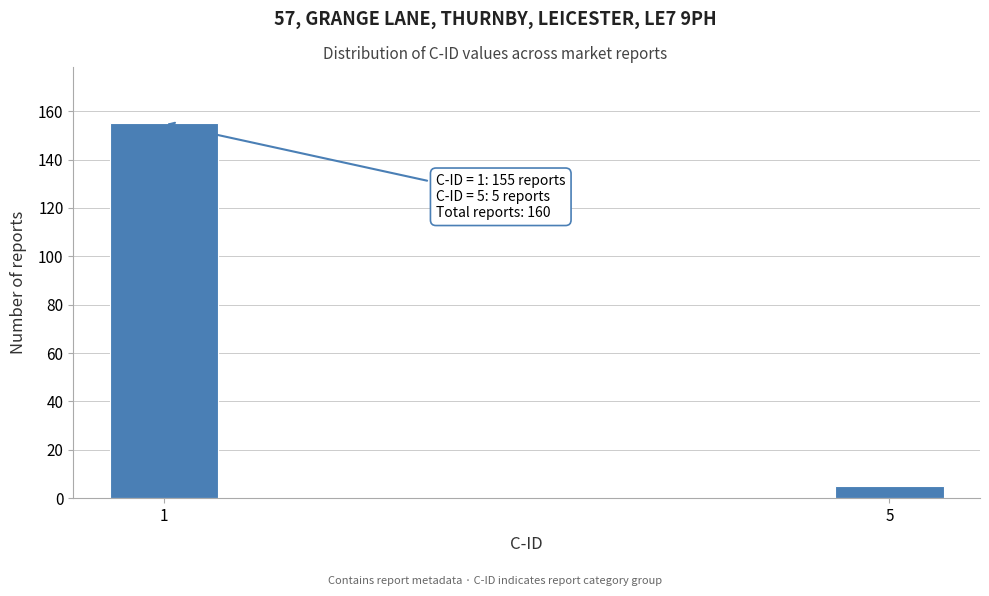

Reading left to right, transcribe all the data shown in this chart.

1=155	5=5